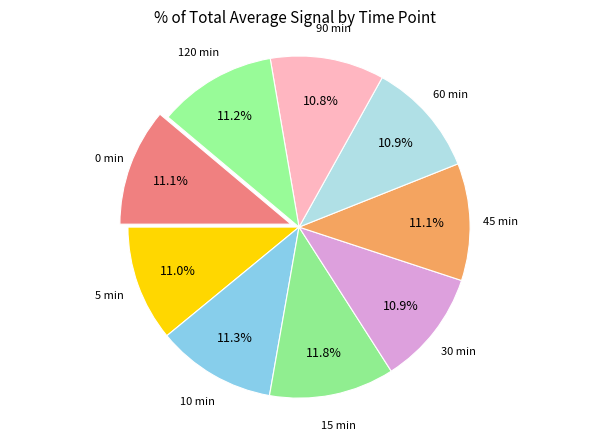

What is the largest slice in the pie chart?

15 min